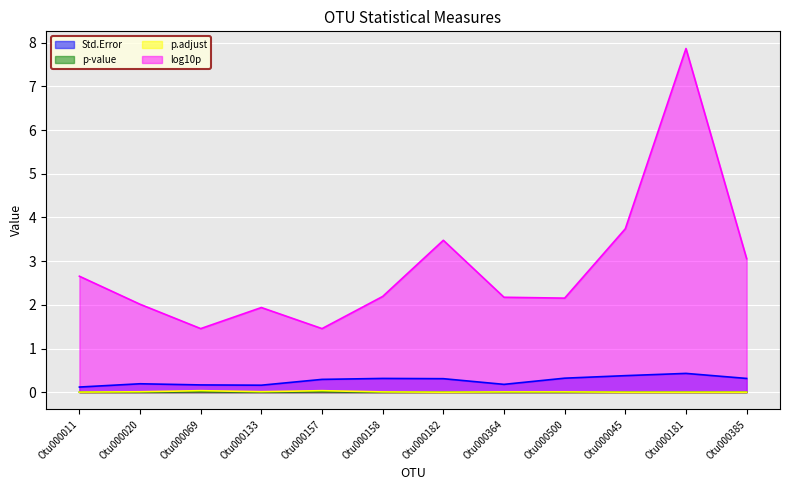

List the series in order of their peak value, lowest first.

p-value, p.adjust, Std.Error, log10p